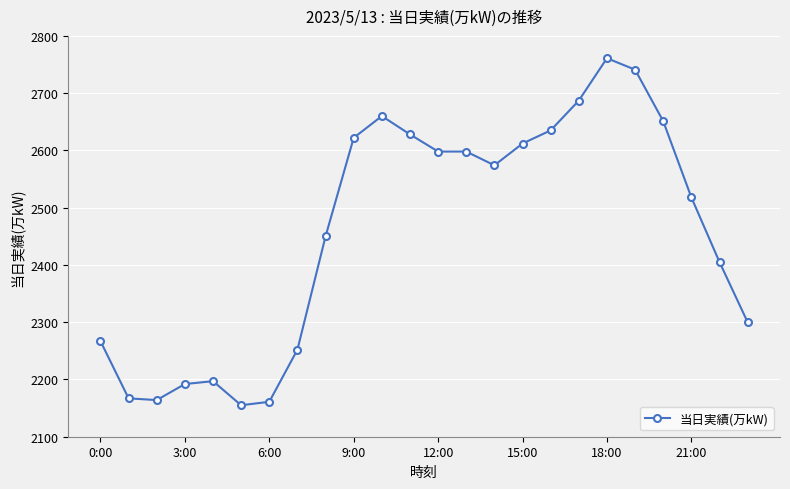

True or false: there are more than 1 points higher than both neighbors.

True